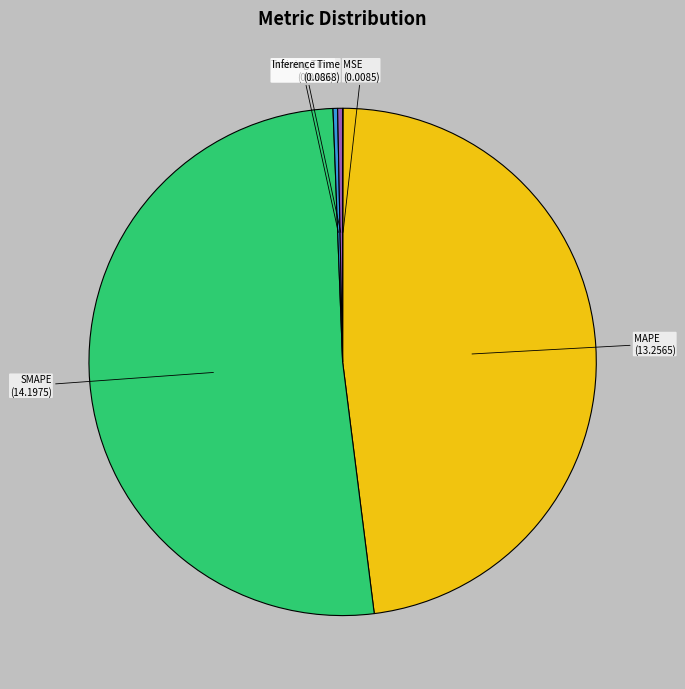

The MAPE slice represents 48% of the pie. True or false?

True